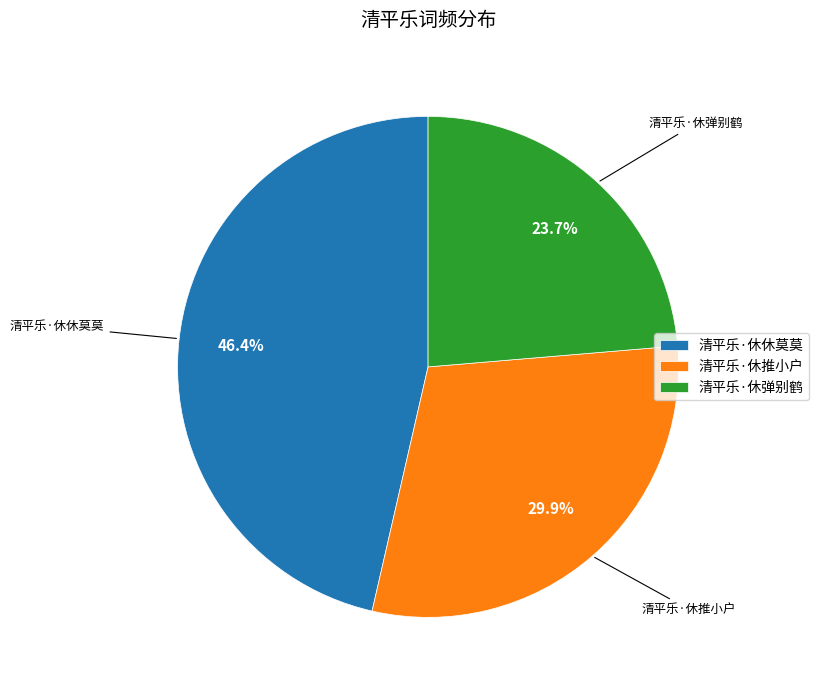

Is it true that 清平乐·休推小户 is 30% of the pie?

True